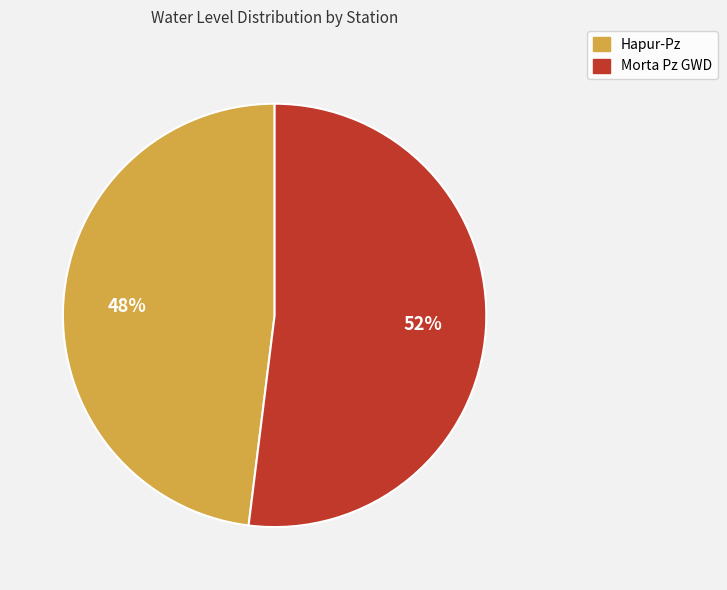

How many slices are in this pie chart?

2